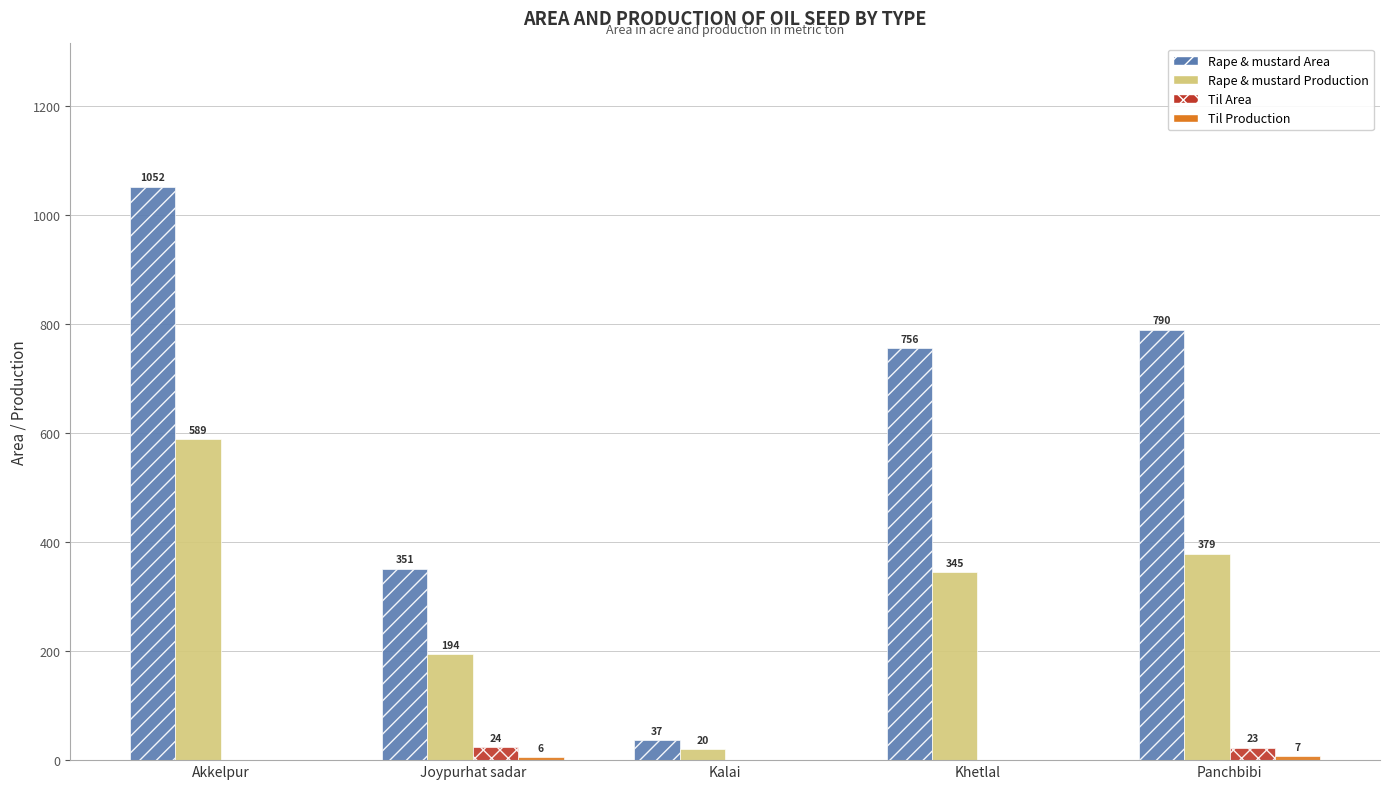

Where does the Rape & mustard Area series first go above 756?

Akkelpur